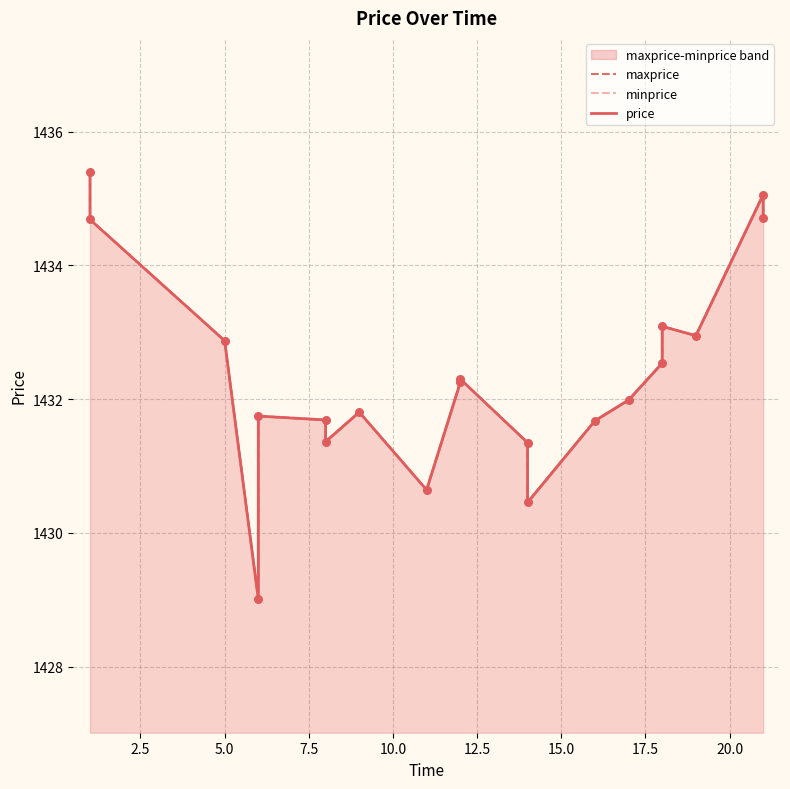

Which series has the largest total across all categories?

maxprice